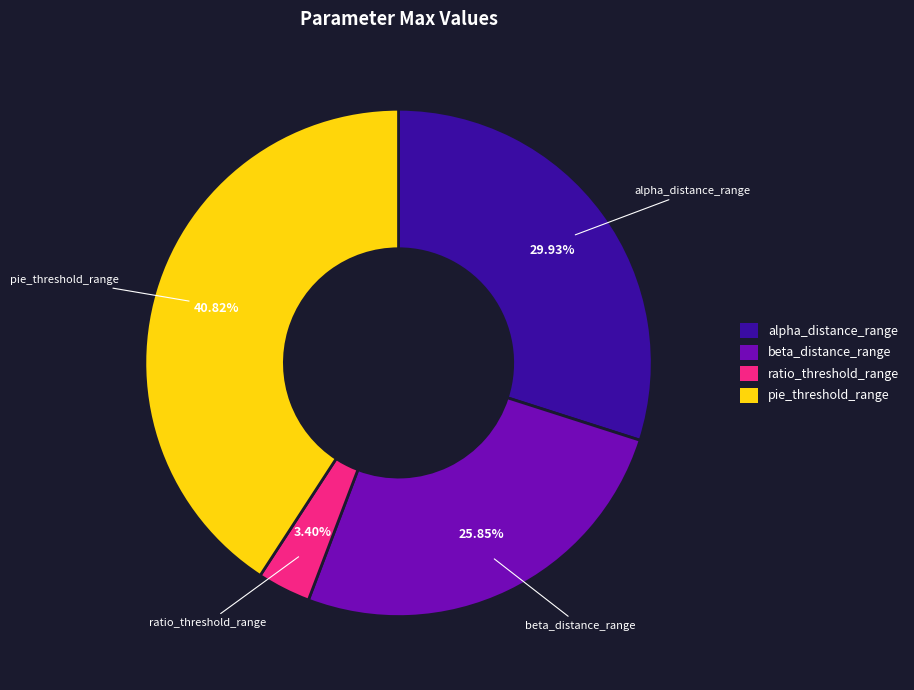

The beta_distance_range slice represents 34% of the pie. True or false?

False